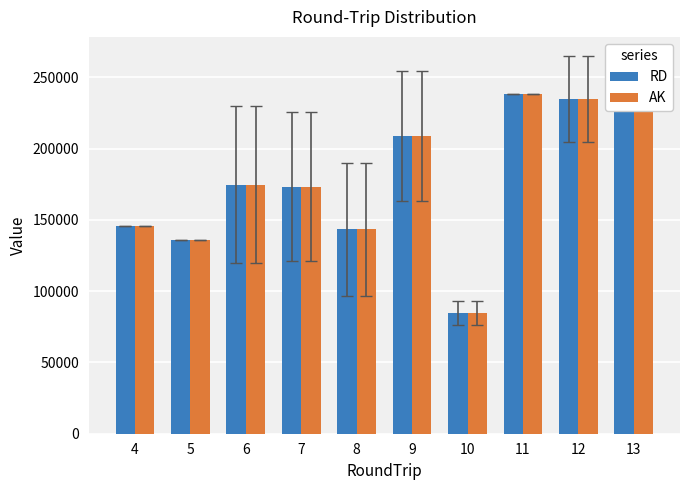

Between 4 and 6, which series saw the biggest shift?

AK